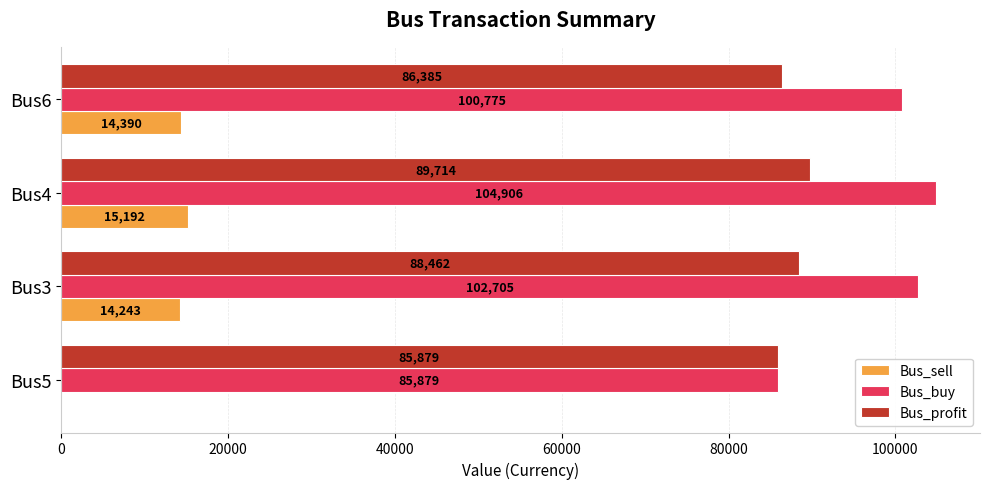

What is the sum of the Bus_sell values at Bus6 and Bus3?

28633.0